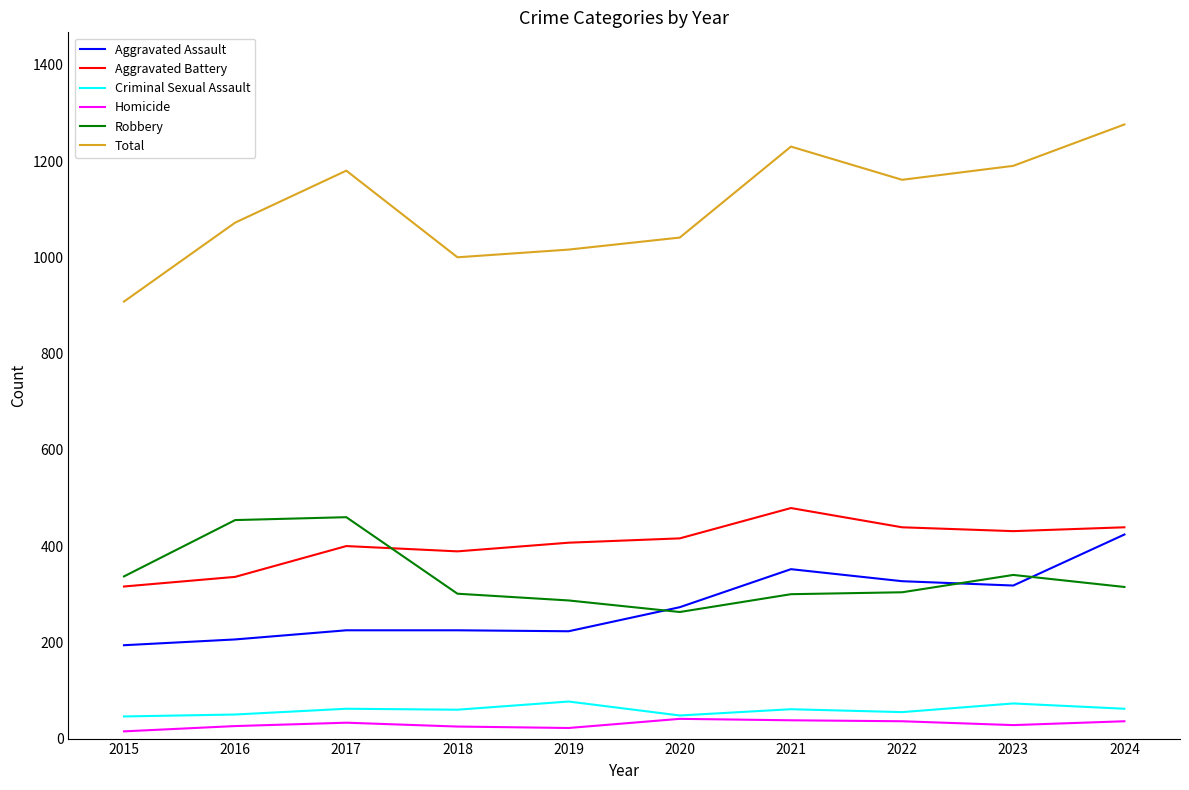

True or false: Criminal Sexual Assault and Total intersect in this chart.

False